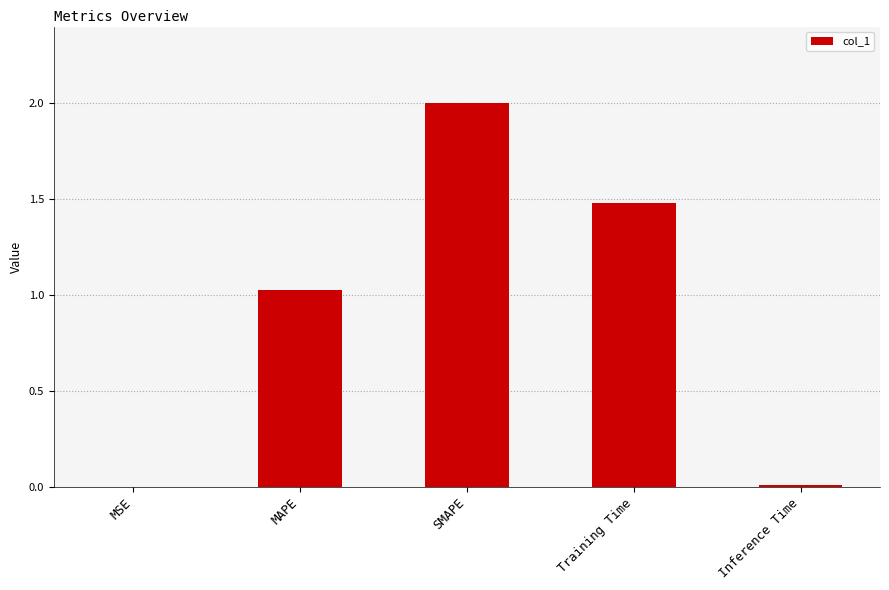

The chart shows a value of 0.0 at Inference Time. True or false?

True